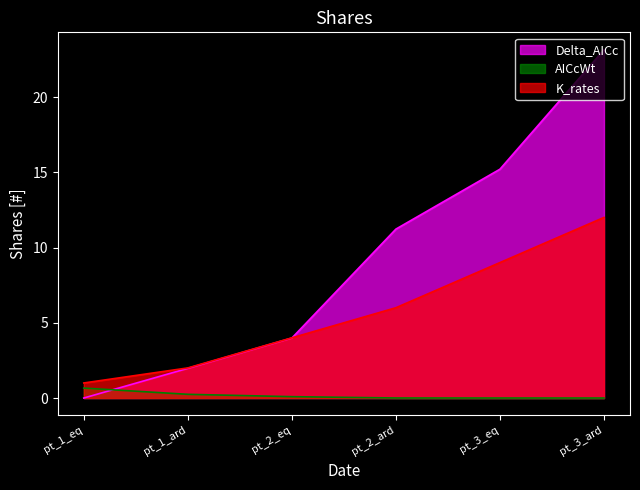

What is the sum of the K_rates values at pt_1_ard and pt_3_eq?

11.0